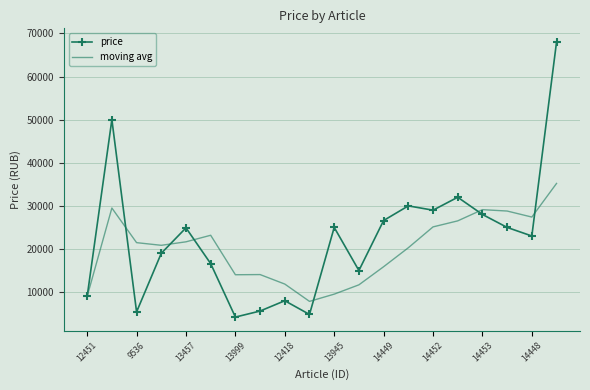

List the series in order of their peak value, highest first.

price, moving avg